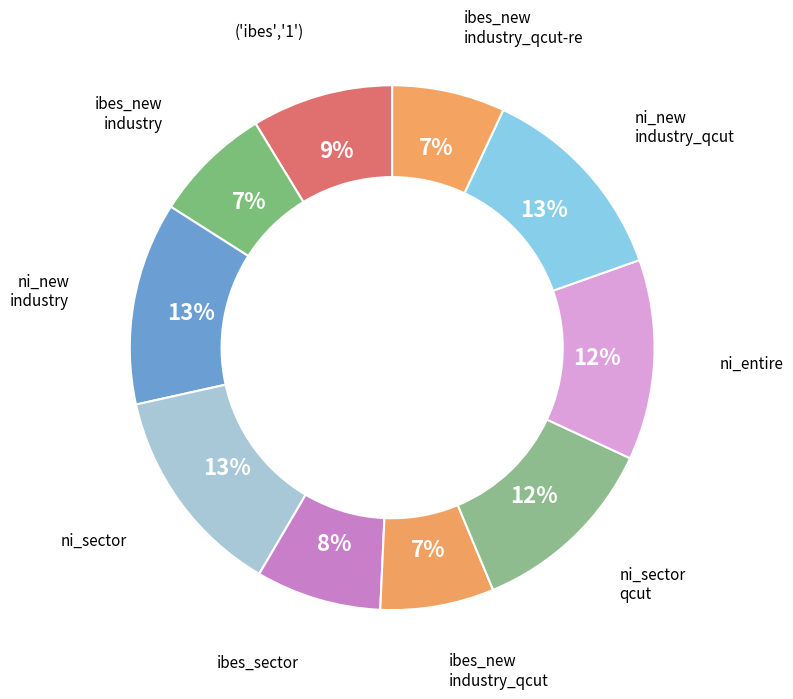

How many segments does this pie chart have?

10